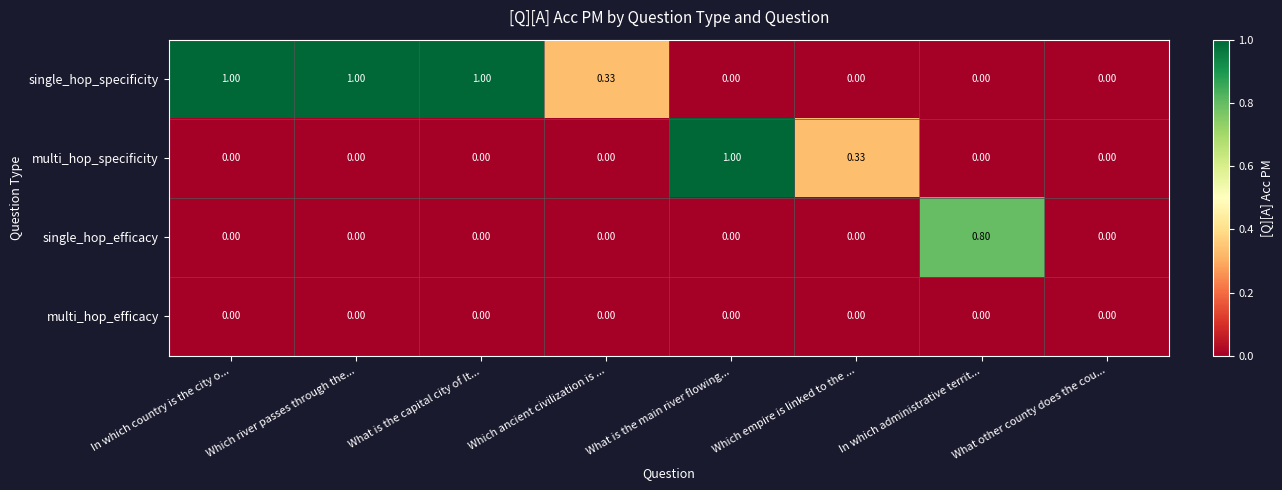

Which category has the highest value in the single_hop_efficacy series?

In which administrative territ...